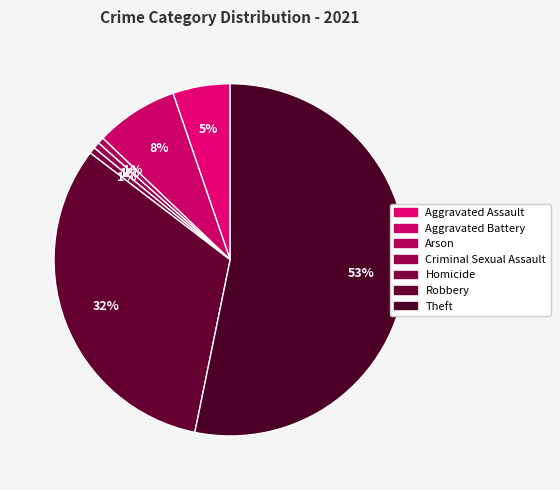

Does Aggravated Assault account for over 50% of the chart?

No